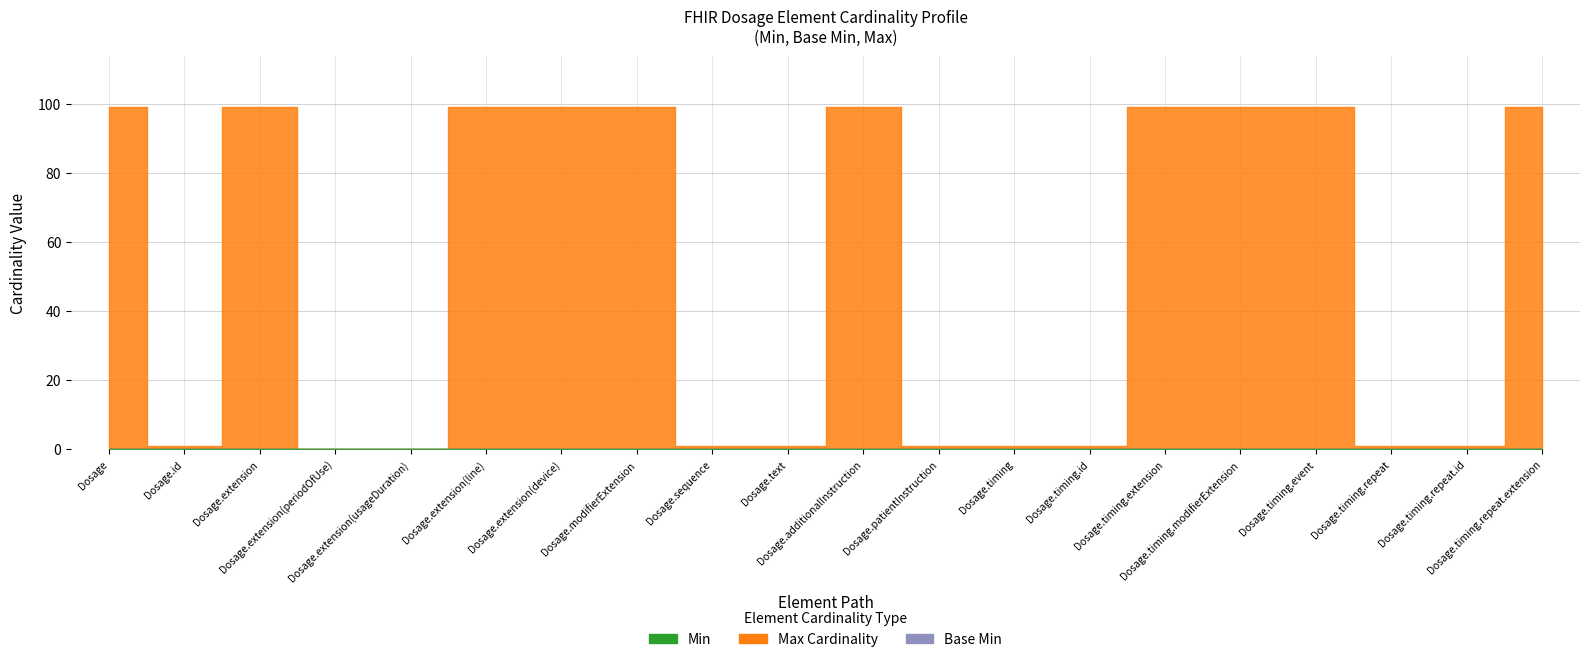

Rank the series at Dosage.timing.repeat.extension from highest to lowest value.

Max (numeric), Min, Base Min